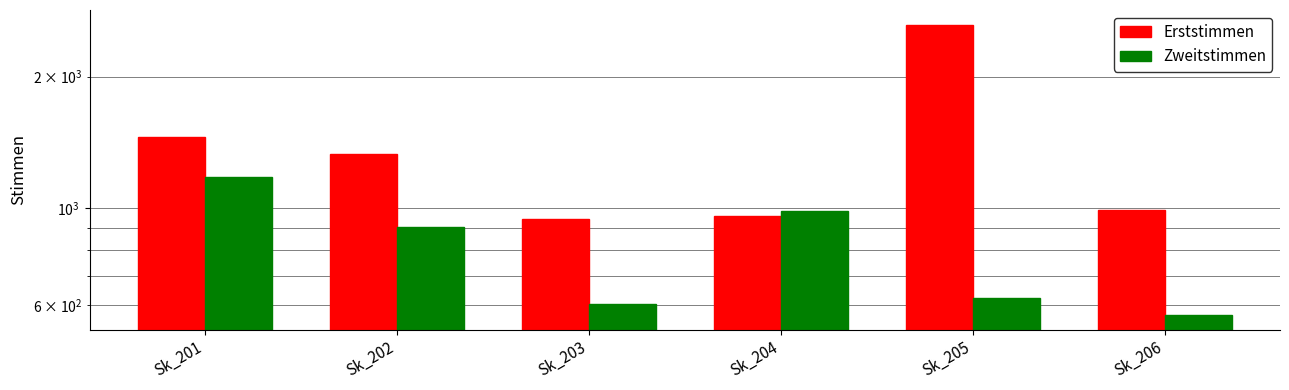

At which category does the chart reach its peak across all series?

Sk_205